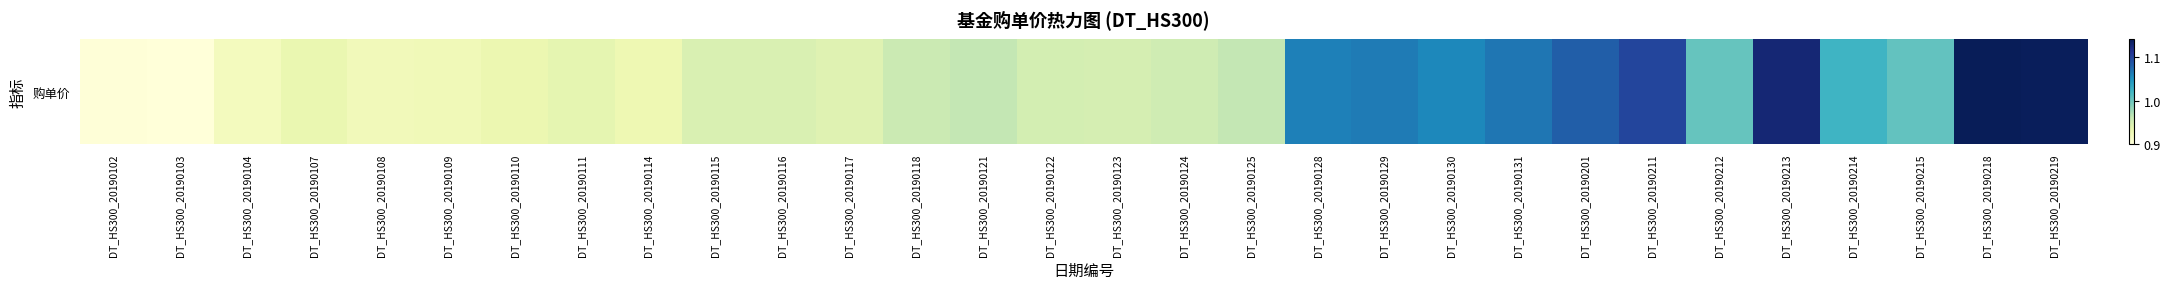

Which label corresponds to the largest value in the chart?

DT_HS300_20190218